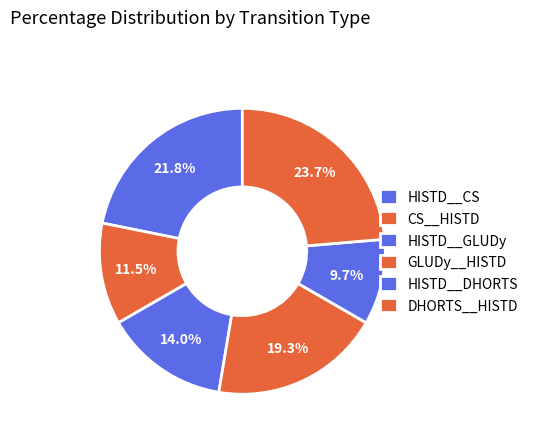

What is the largest slice in the pie chart?

DHORTS__HISTD